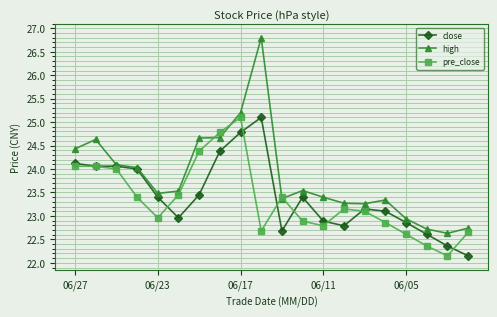

Count the number of categories in the chart.

20